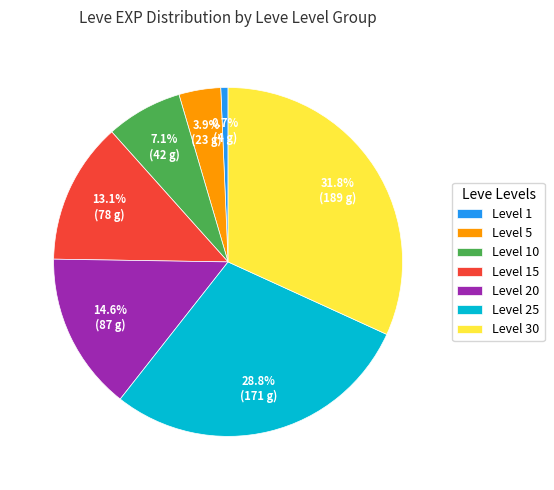

What portion of the pie excludes Level 10?

92.9%